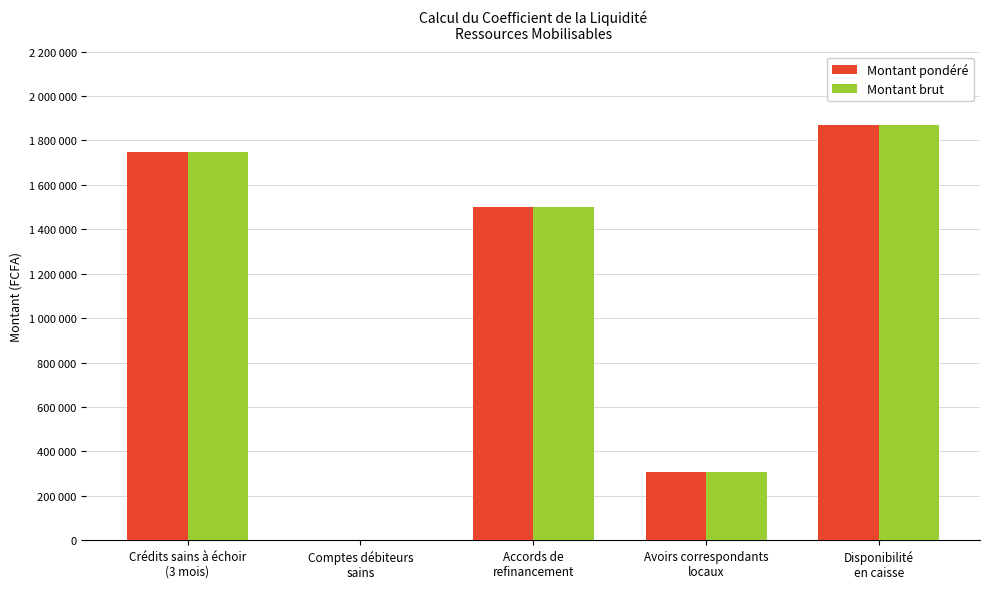

Reading left to right, transcribe all the data shown in this chart.

Montant pondéré: 1750000	0	1500000	308053	1868526
Montant brut: 1750000	0	1500000	308053	1868526